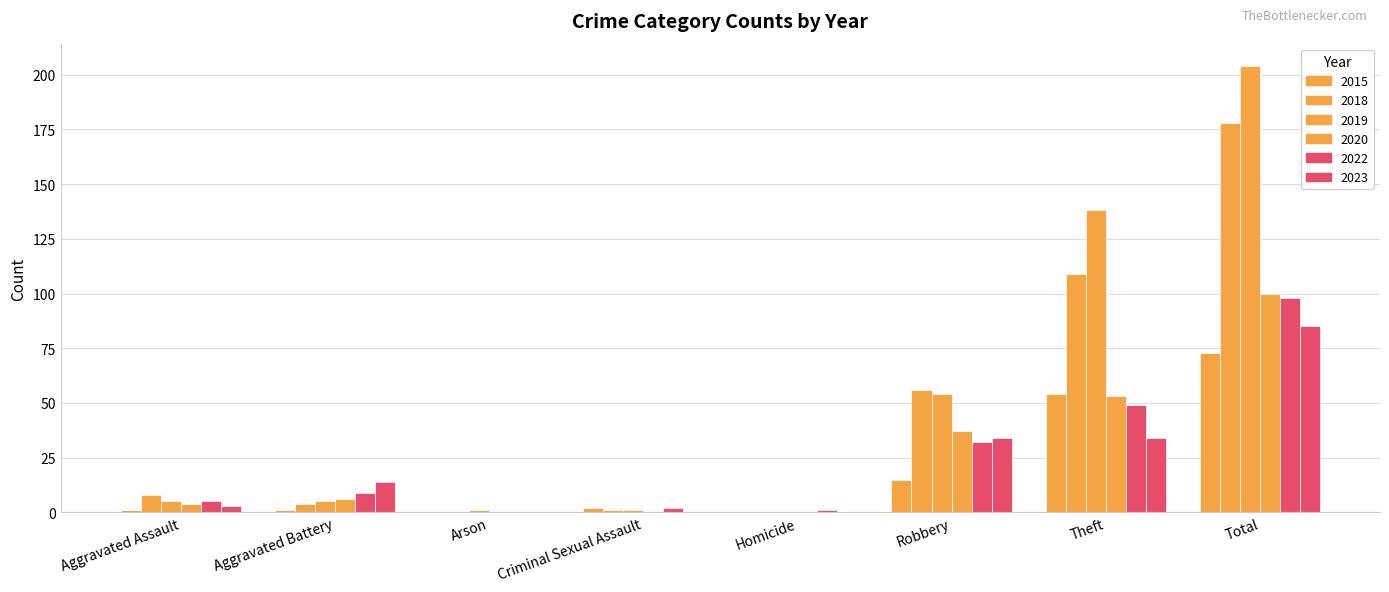

Are the bars grouped side by side (vs. stacked)?

Yes